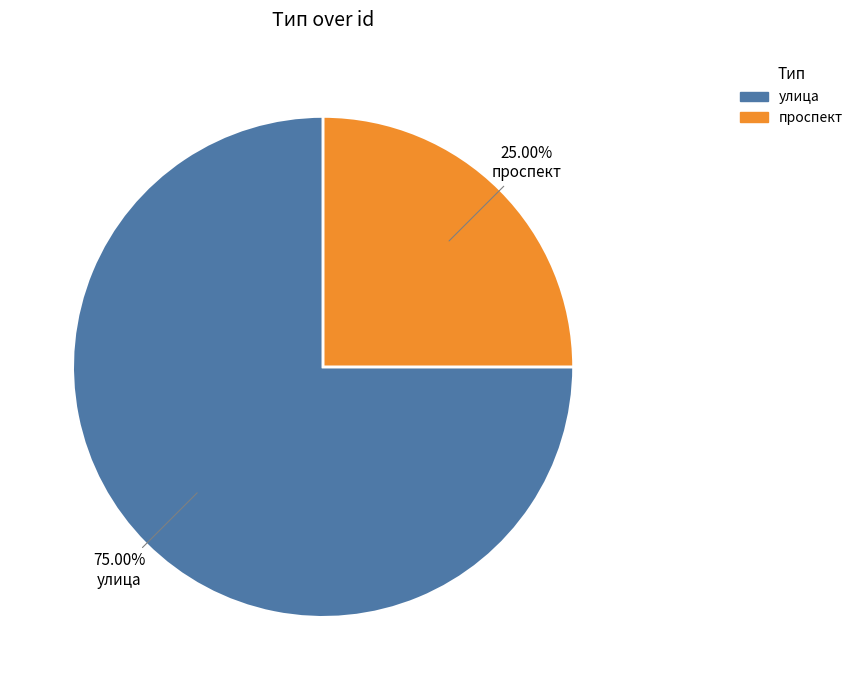

True or false: улица accounts for 82% of the total.

False